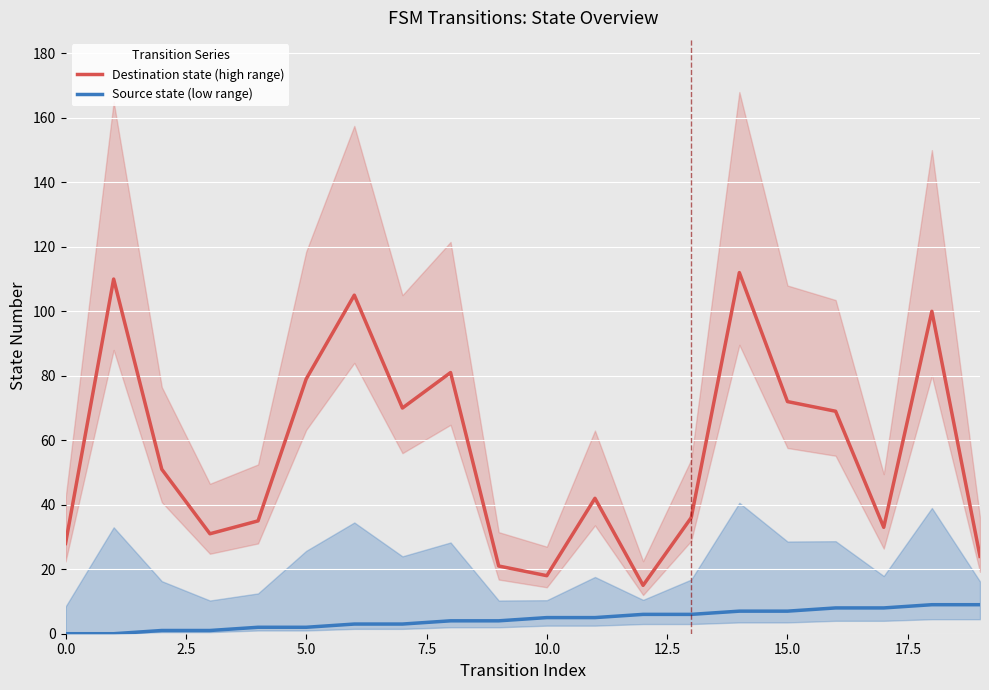

What is the spread (max minus min) of values at 17?

25